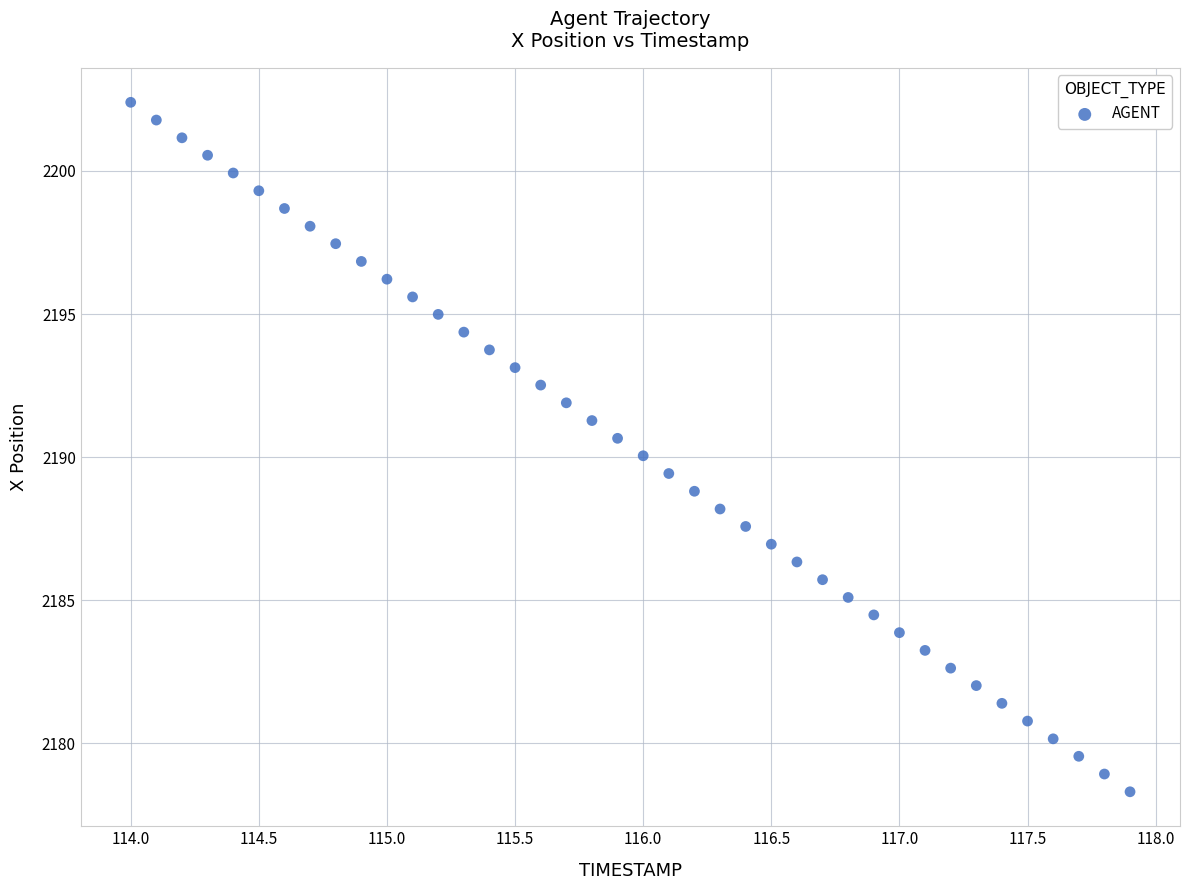

What is the range of X values (max minus min)?

3.9